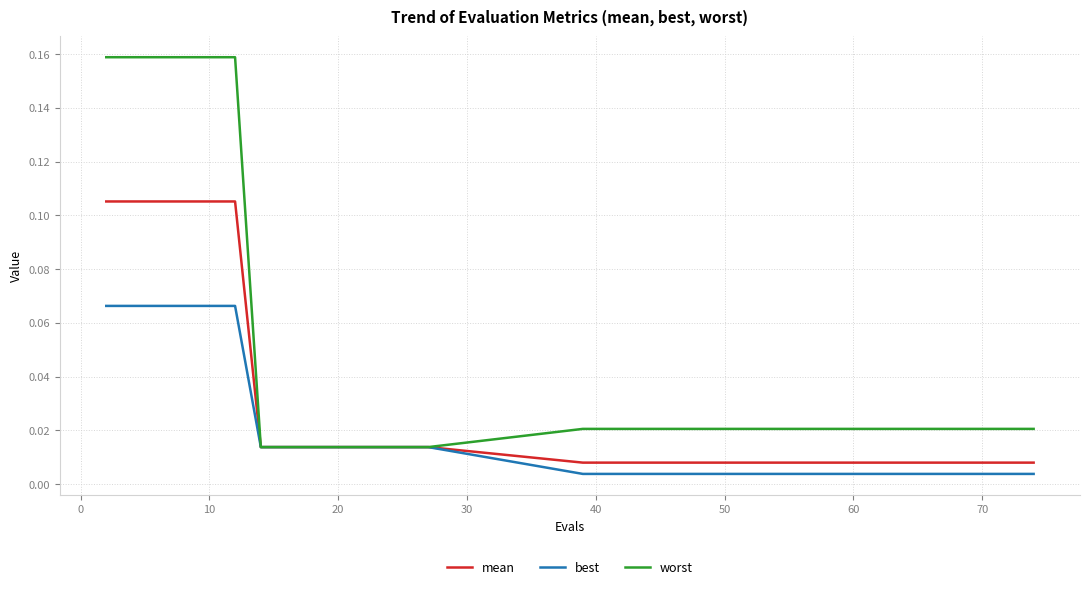

Which series has the widest spread of values?

worst